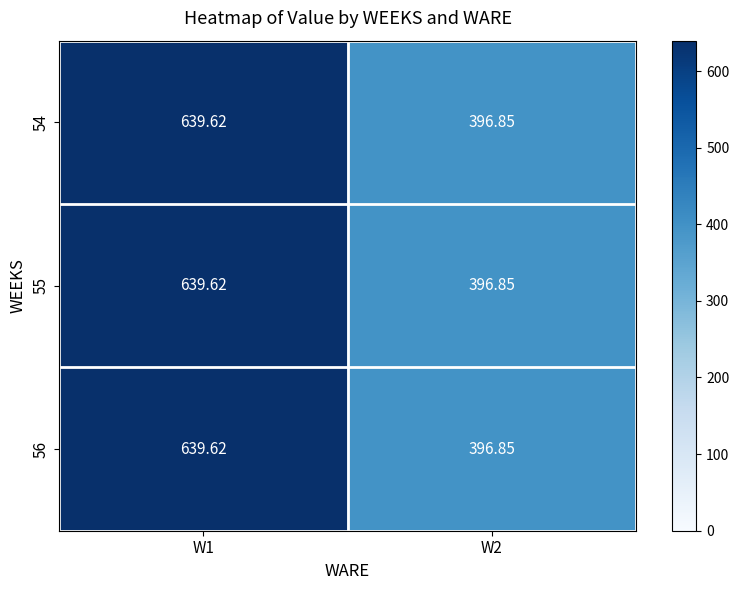

Is the value of 55 at W2 greater than the value of 54 at W1?

No